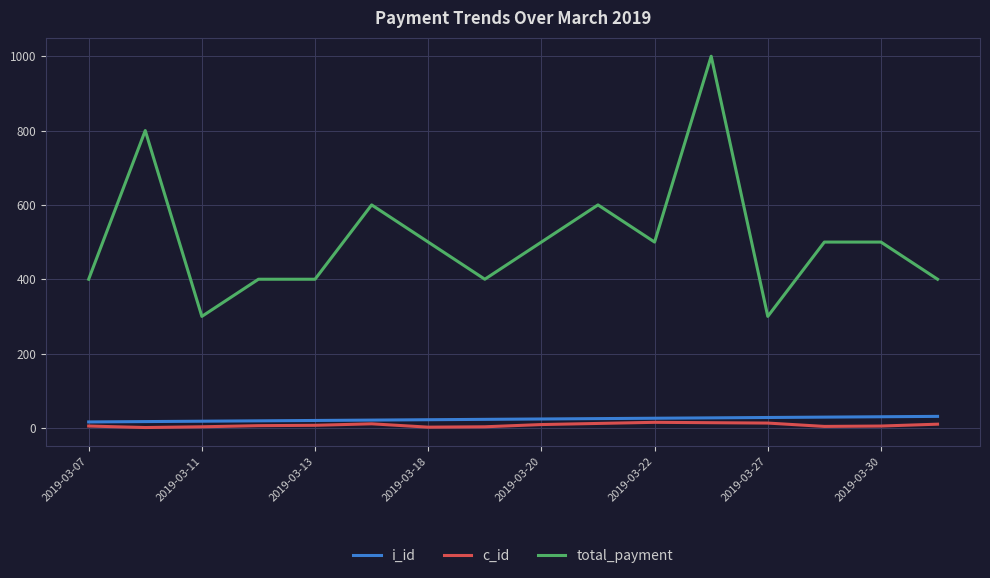

True or false: total_payment and c_id cross at least once.

False